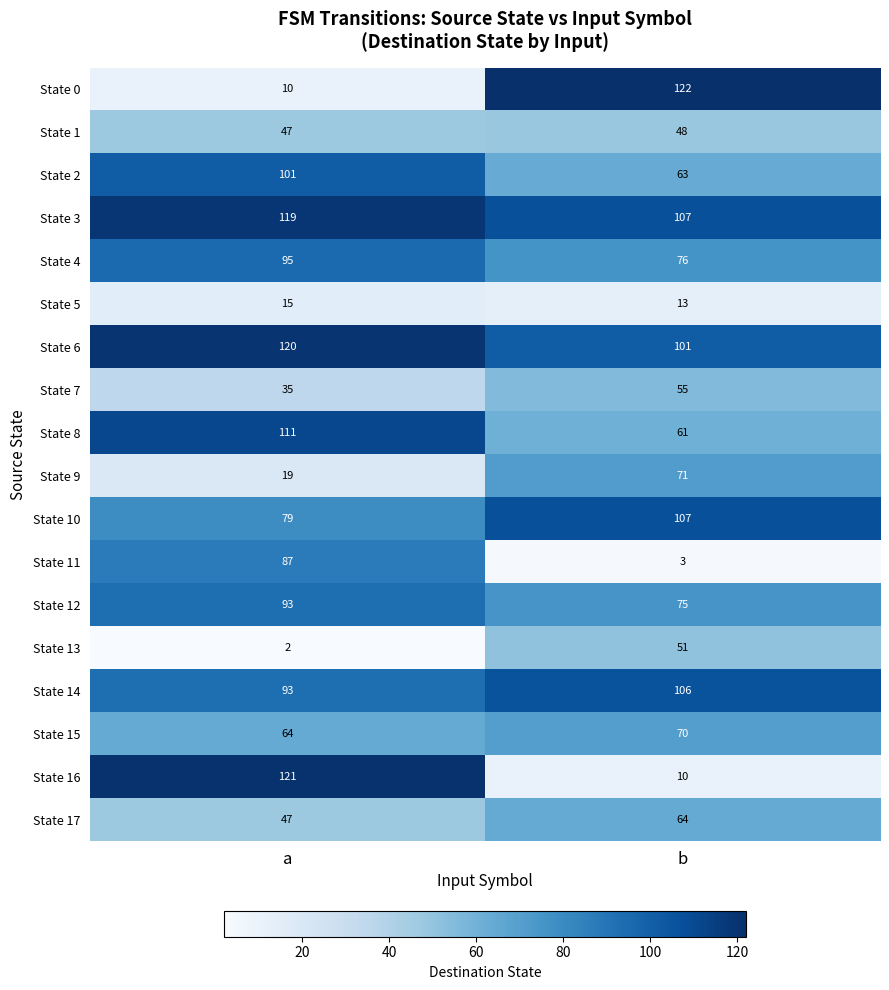

Is it true that State 15 equals 89 at a?

False